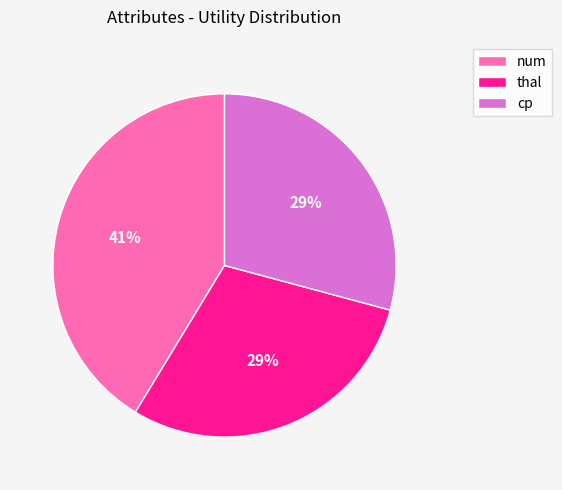

Is there a majority slice in this chart?

No